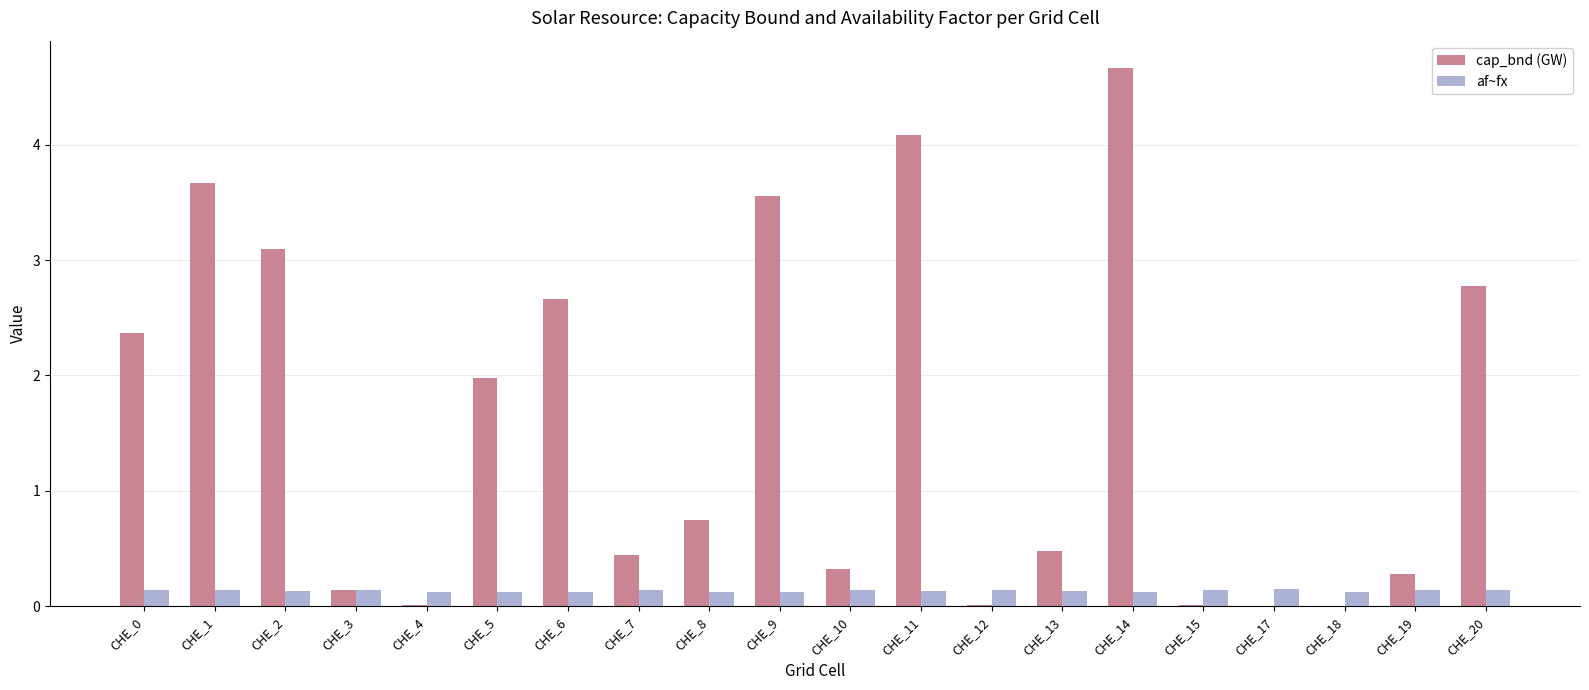

What is the sum of the af~fx values at CHE_20 and CHE_0?

0.3